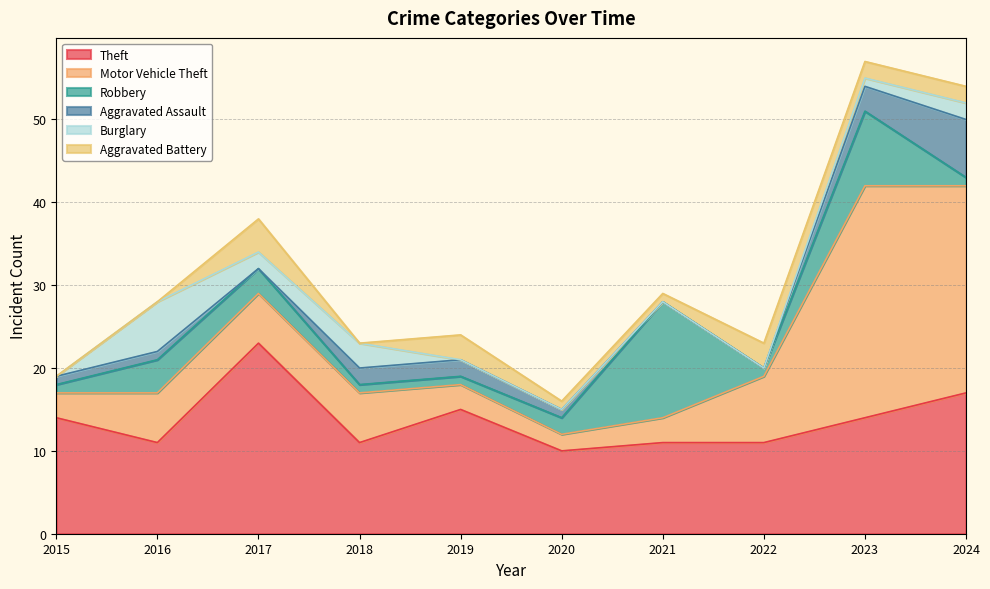

How many intersections are there between Motor Vehicle Theft and Theft?

1